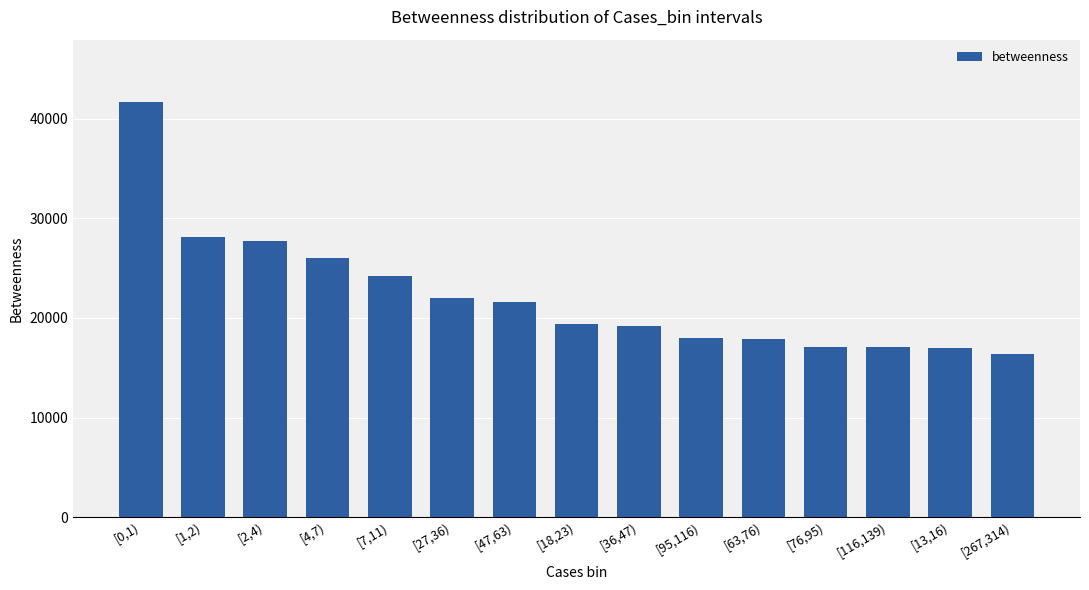

Does the chart contain any negative values?

No